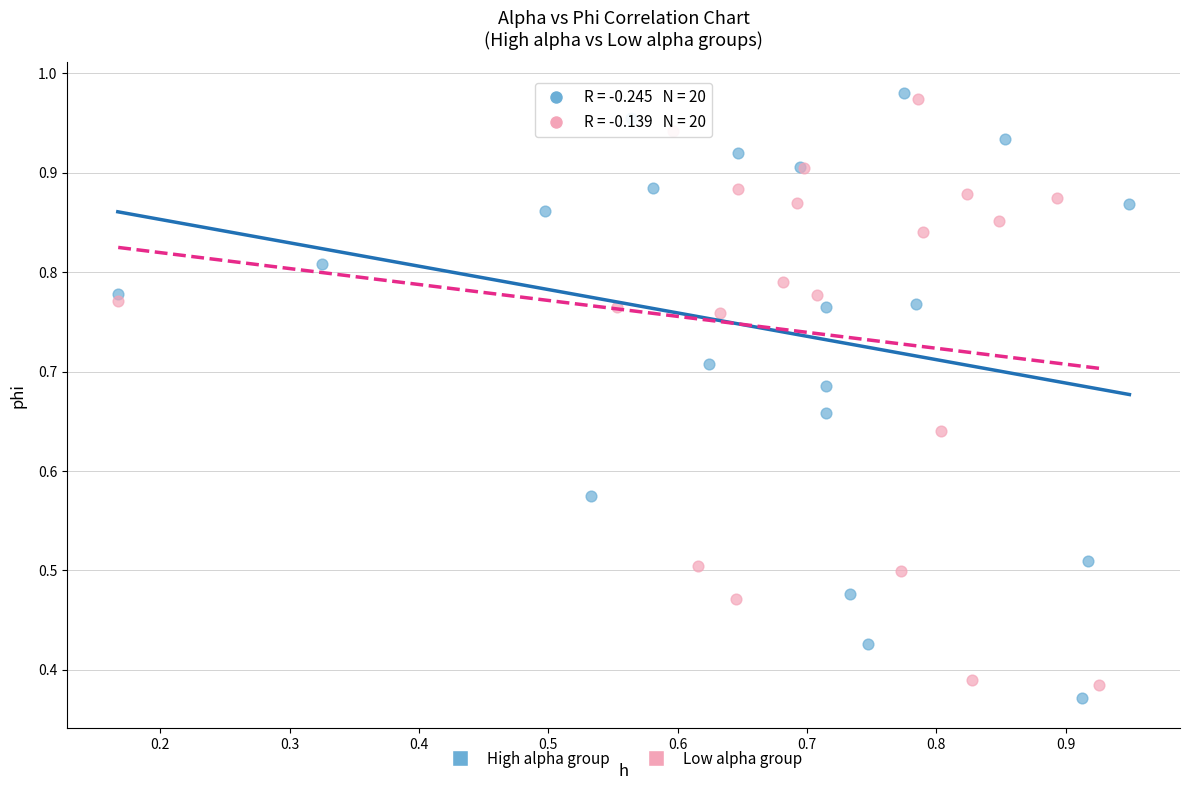

Which series reaches the minimum Y coordinate?

High alpha group